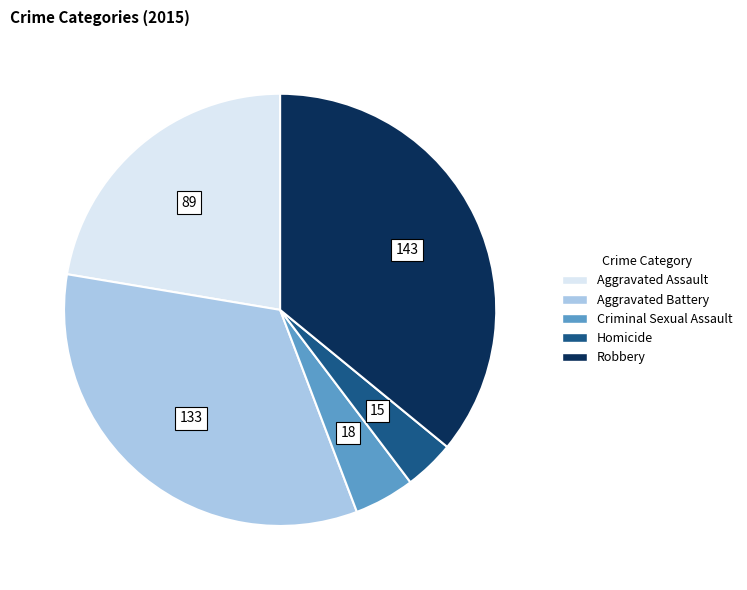

Rank the categories by value from lowest to highest.

Homicide, Criminal Sexual Assault, Aggravated Assault, Aggravated Battery, Robbery